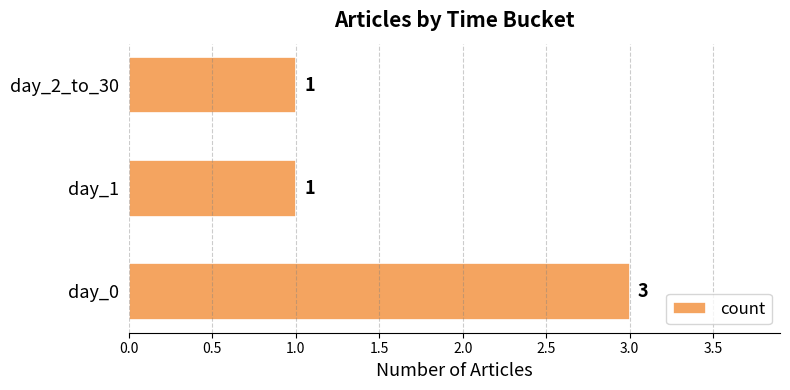

Is it true that the value at day_1 is 1?

True